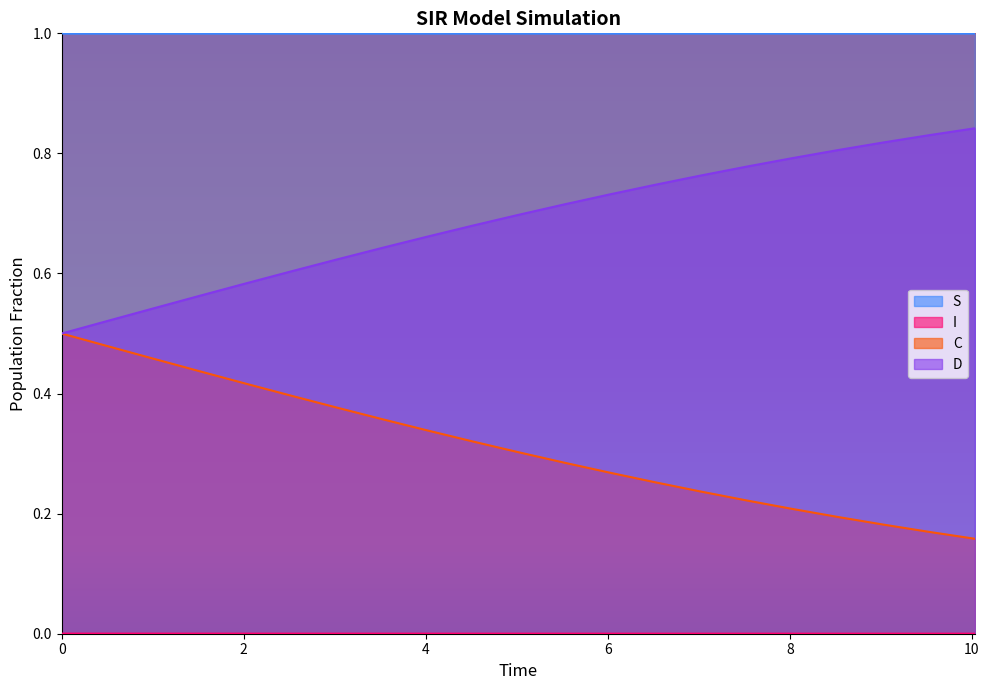

What are all the series names shown in the legend?

S, I, C, D